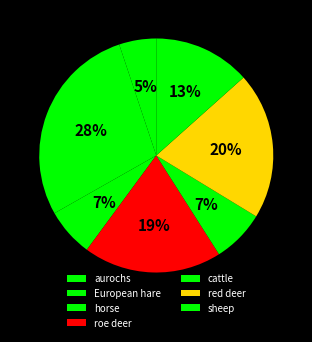

To the nearest percent, what portion does European hare represent?

28%